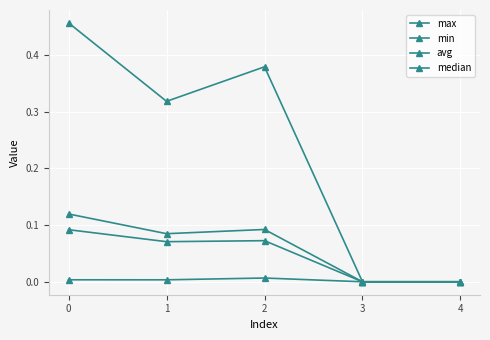

How many distinct data groups are displayed?

4